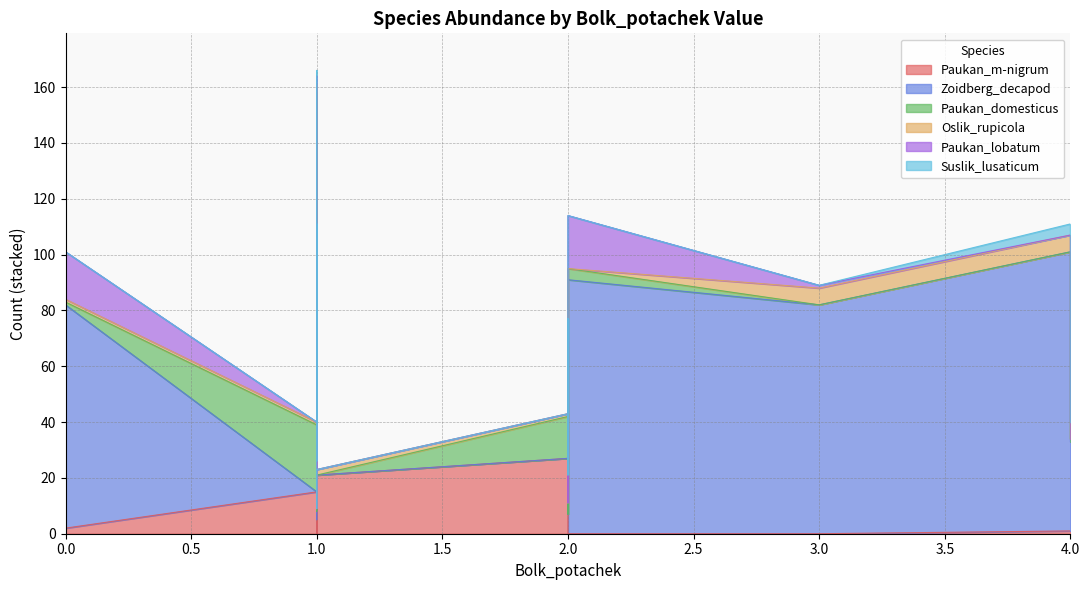

Reading right to left, transcribe all the data shown in this chart.

Paukan_m-nigrum: 1	0	1	2	2	4	5	5	6	11	17	3	0	1	1	0	0	0	0	33	46	30	44	21	26	21	0	2	0	0	0	1	0	25	37	17	15	27	25	0
Zoidberg_decapod: 64	91	32	62	80	0	0	0	0	0	0	0	11	6	11	12	20	25	19	0	0	0	0	0	0	0	158	106	92	82	82	100	100	0	0	0	0	0	0	0
Paukan_domesticus: 2	4	1	3	1	3	10	3	2	8	3	4	0	0	0	0	0	0	0	0	0	0	0	0	0	0	0	1	0	2	0	0	0	25	19	40	24	15	24	34
Oslik_rupicola: 0	0	0	2	1	2	0	1	0	1	5	1	3	4	0	0	2	4	3	0	0	0	3	0	0	2	3	1	2	1	6	6	0	0	1	1	1	1	1	1
Paukan_lobatum: 13	19	6	8	17	1	0	0	1	0	1	0	0	0	0	0	0	0	0	0	0	0	0	0	0	0	3	1	0	1	1	0	1	1	0	1	0	0	0	0
Suslik_lusaticum: 0	0	0	0	0	0	0	0	0	0	0	0	9	10	12	9	20	9	11	0	0	0	0	0	0	0	2	0	0	0	0	4	0	0	0	0	0	0	0	0